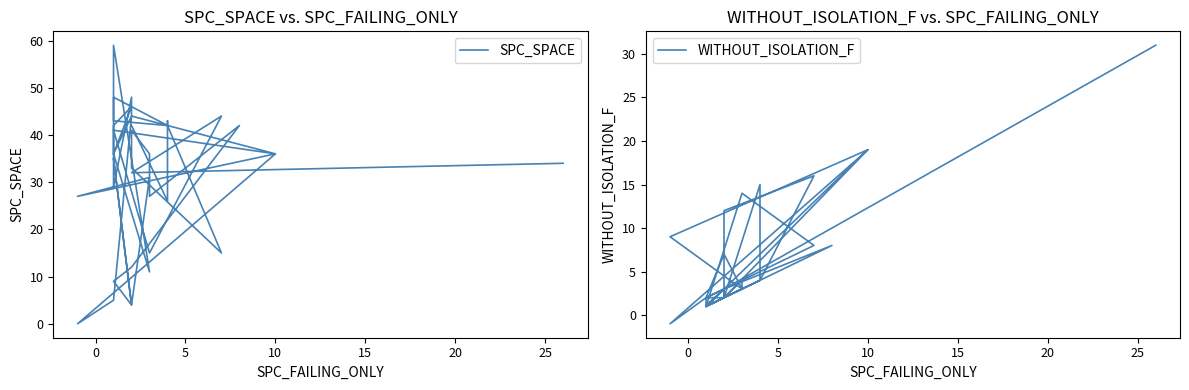

Reading left to right, extract all data points from this chart.

SPC_SPACE: 34	32	44	15	41	36	44	48	29	59	11	11	36	42	46	36	44	5	0	36	27	31	4	35	4	9	12	42	27	36	41	33	15	42	43	48	42	43	26	42
WITHOUT_ISOLATION_F: 31	3	8	14	1	19	2	3	2	1	3	3	1	1	3	1	2	2	-1	19	9	3	7	2	3	1	3	8	3	4	2	12	16	4	1	1	4	4	15	2